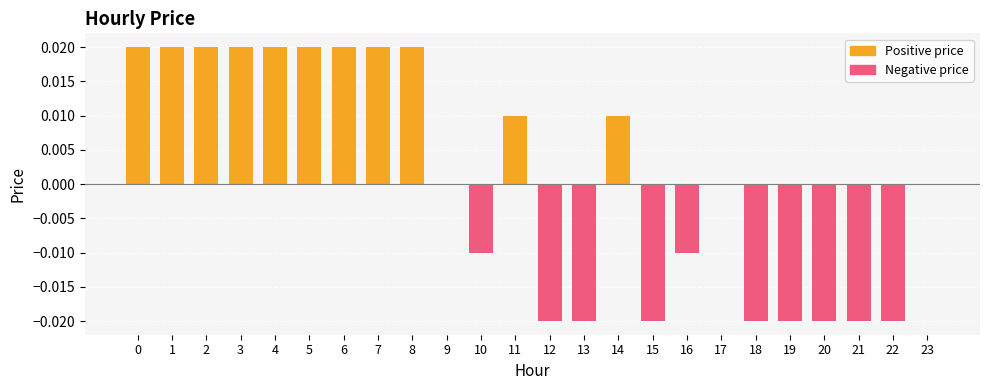

The Negative price series shows 0.0 at 4. True or false?

True